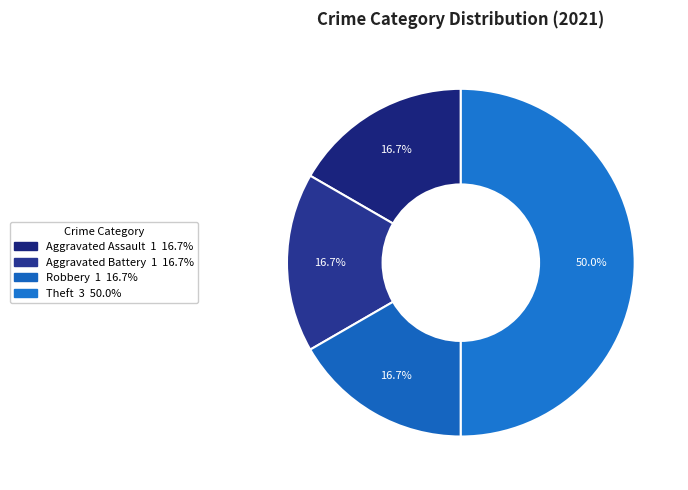

Is it true that Robbery is 22% of the pie?

False